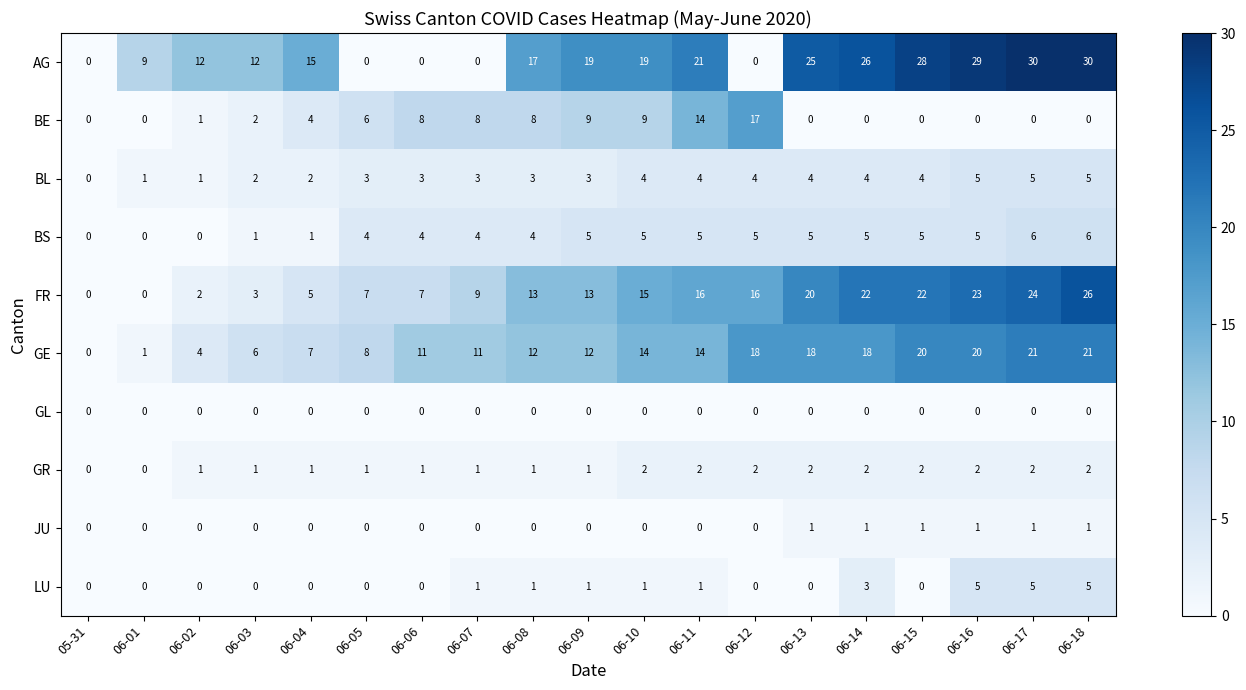

What is the sum of all BS values?

70